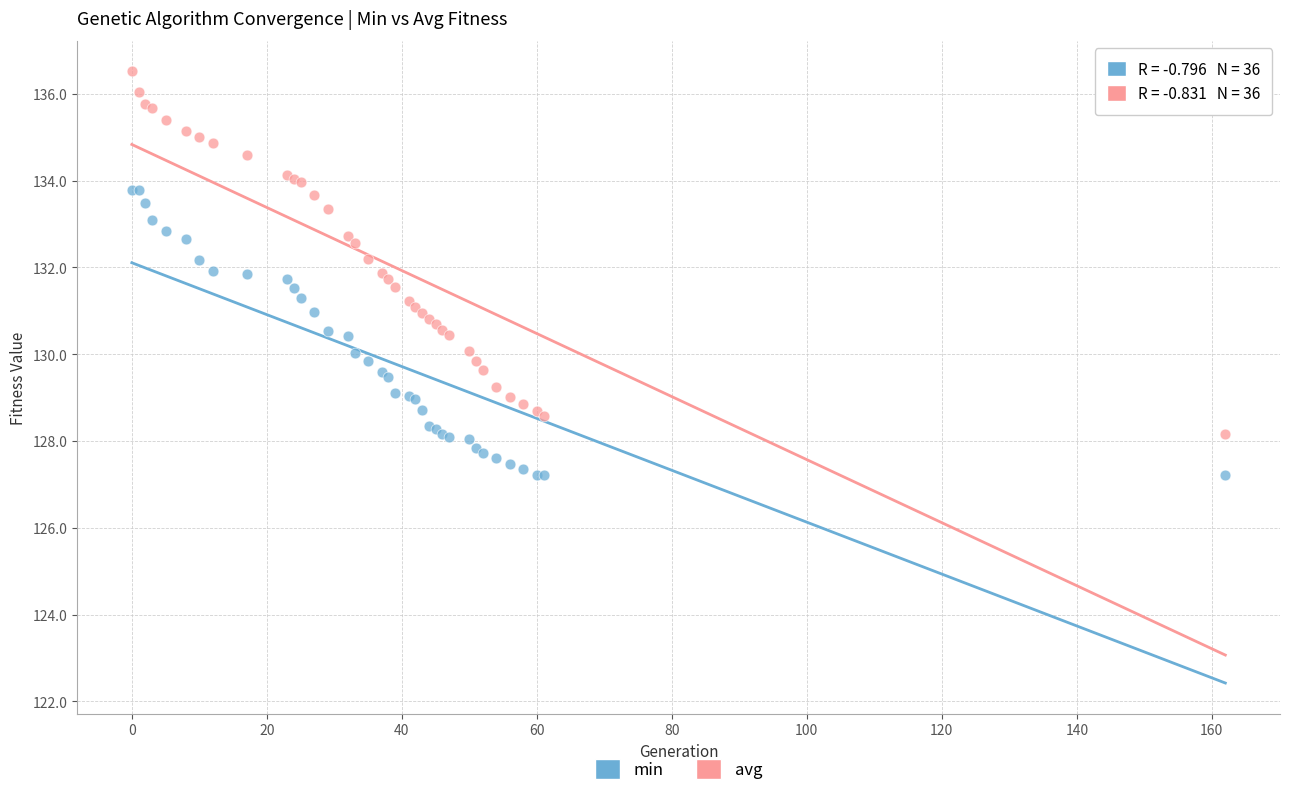

Which series has the largest Y range (max minus min)?

avg